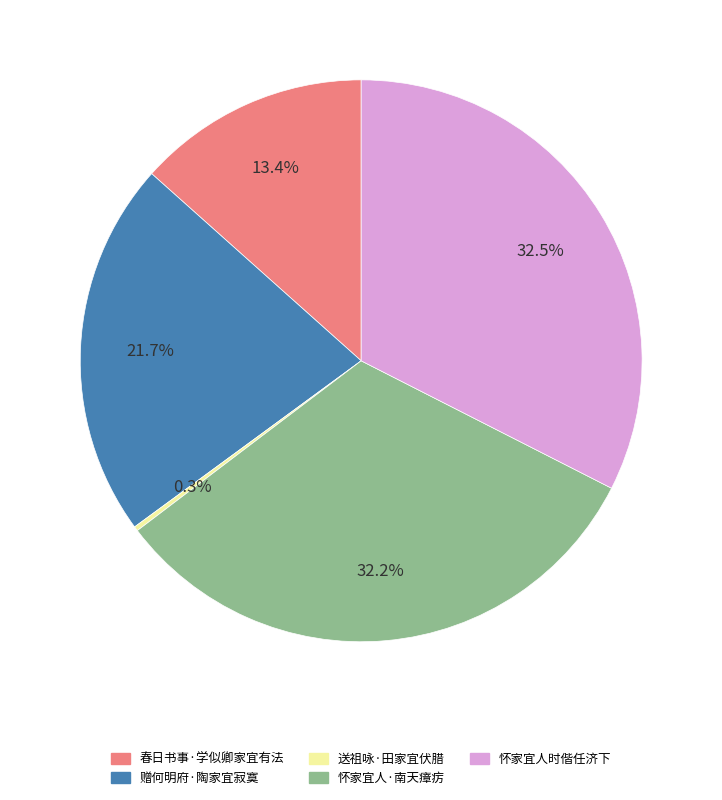

What portion of the pie excludes 春日书事·学似卿家宜有法?

86.6%